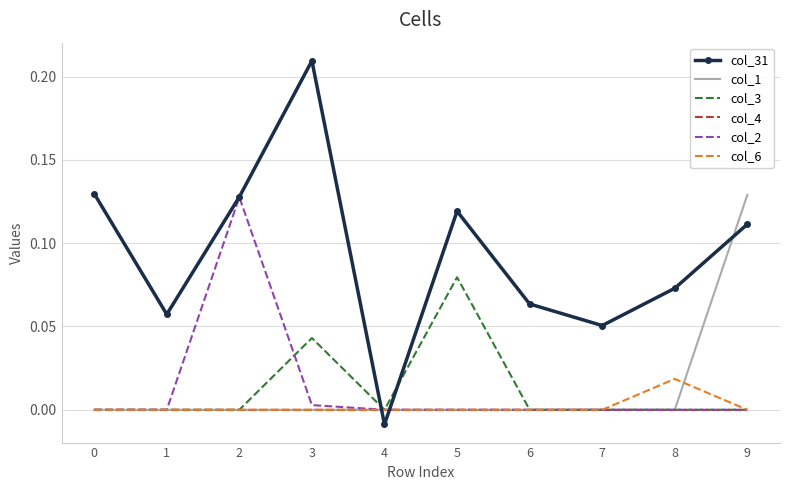

How many interior local peaks does the col_31 series have?

2